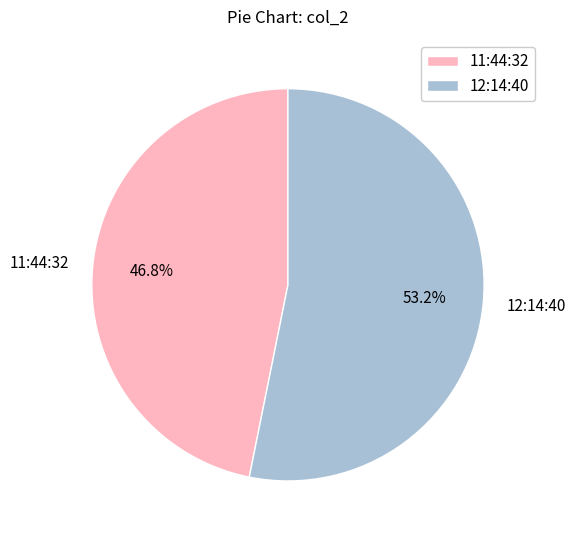

Is the sum of 12:14:40 and 11:44:32 greater than half?

Yes